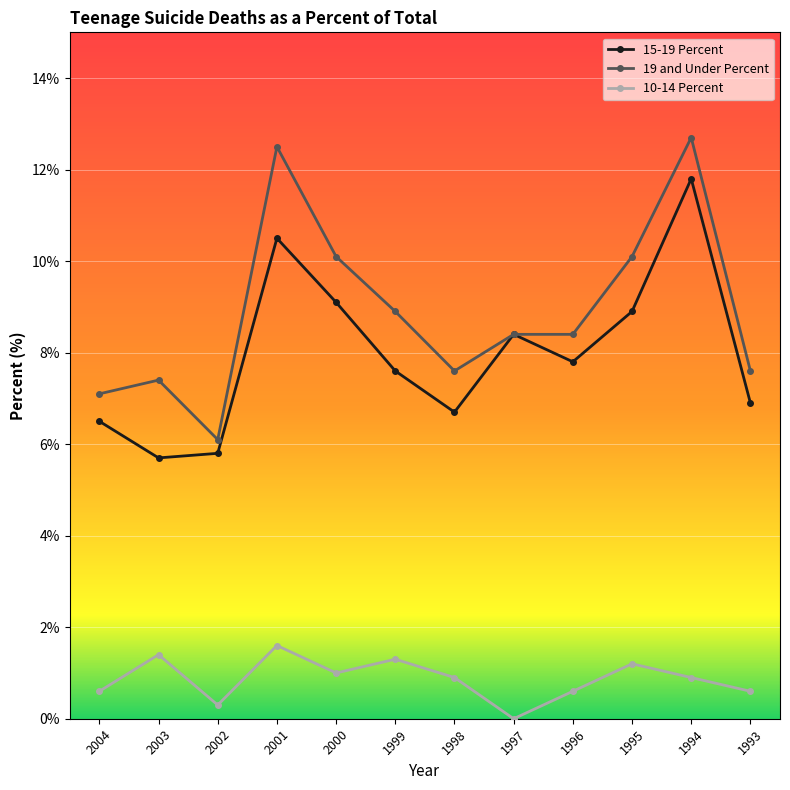

Rank the series at 1995 from lowest to highest value.

10-14 Percent, 15-19 Percent, 19 and Under Percent